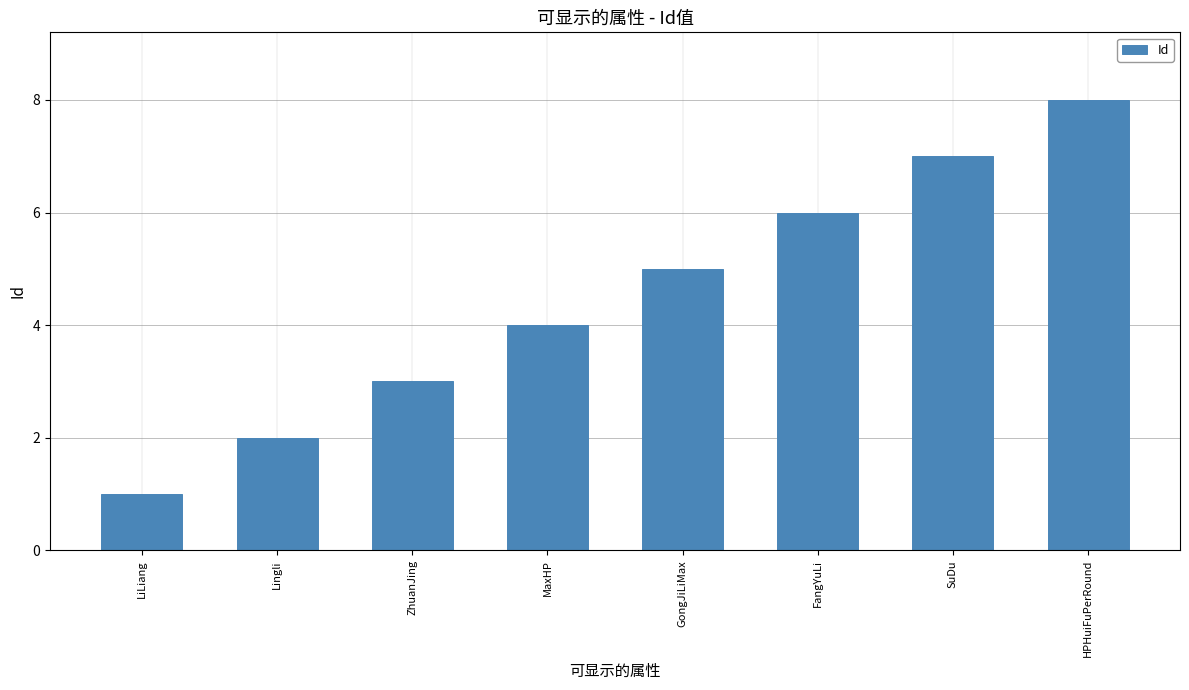

How many values are between 3 and 7?

5